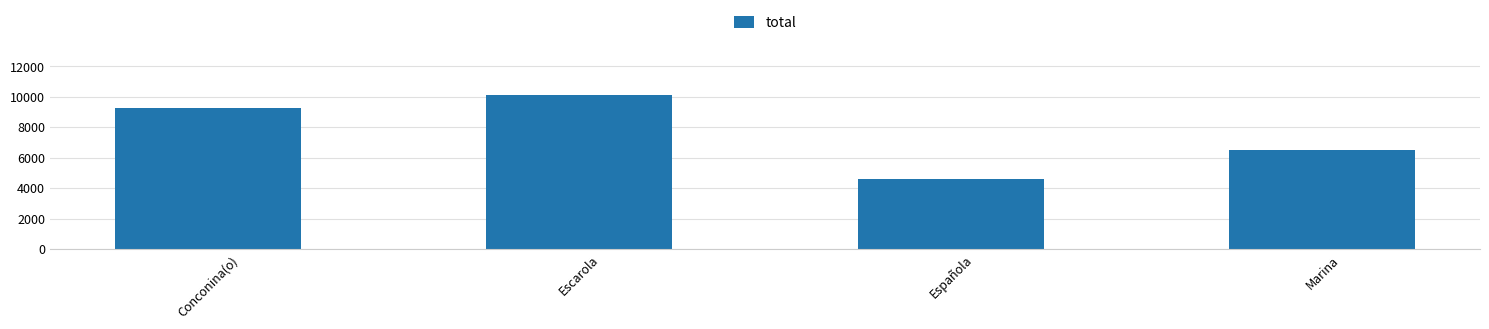

Are the bars grouped side by side (vs. stacked)?

No